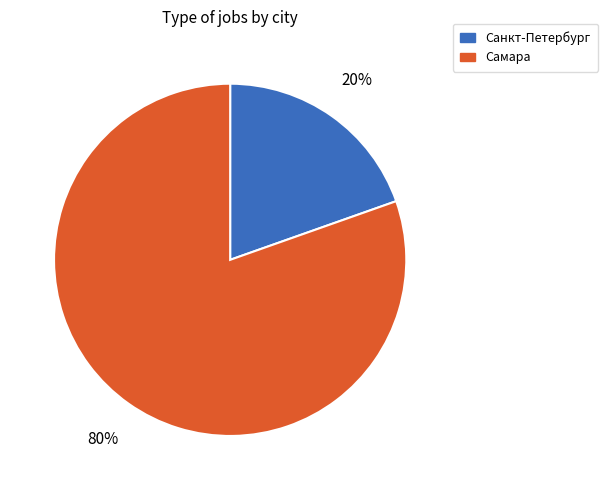

True or false: Самара accounts for 69% of the total.

False